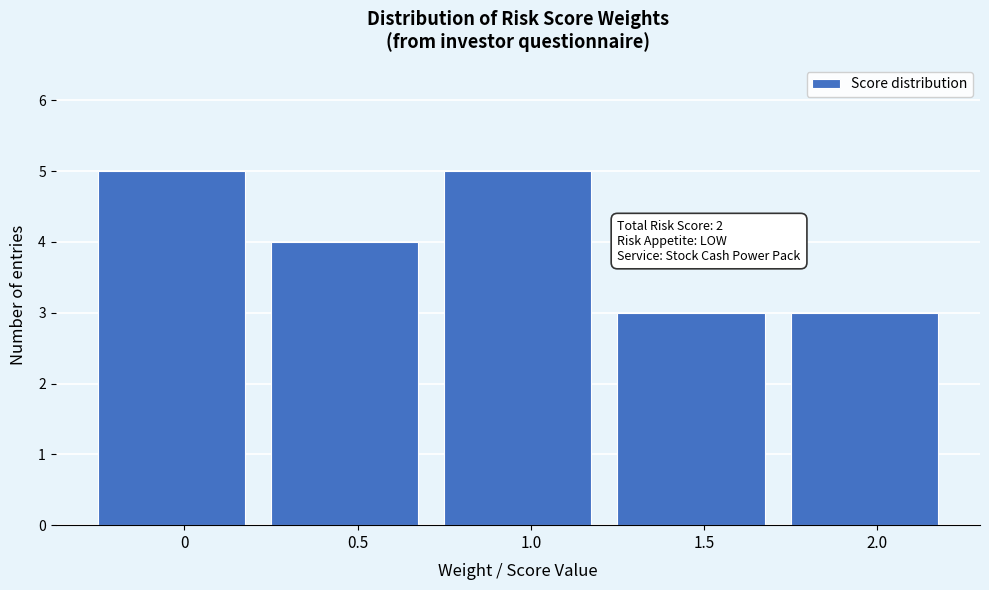

Reading left to right, extract all data points from this chart.

0=5	0.5=4	1.0=5	1.5=3	2.0=3